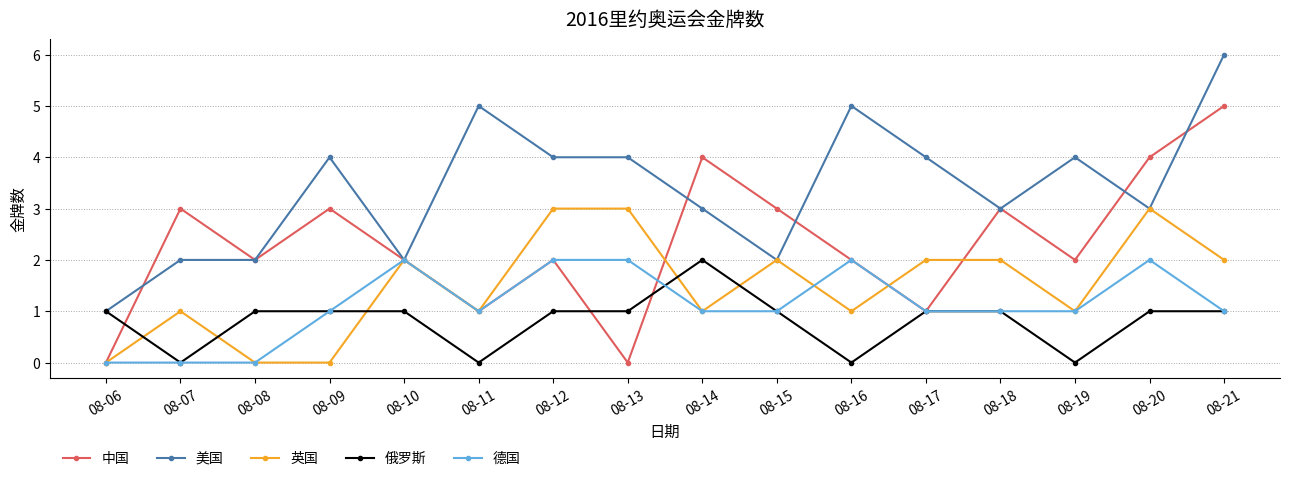

What is the difference between the maximum and minimum values in the 中国 series?

5